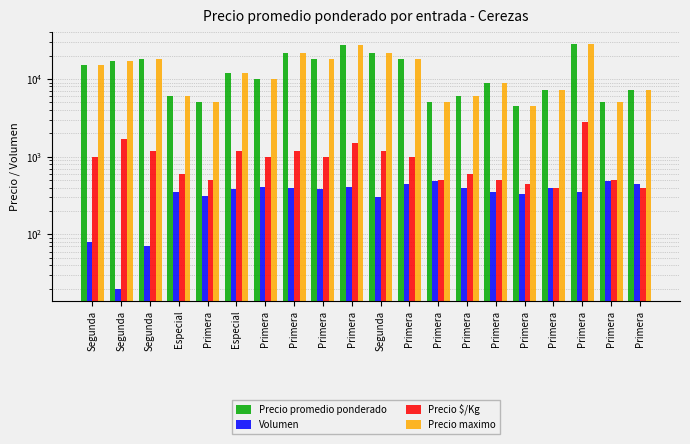

What is the lowest value of the Precio promedio ponderado series?

4500